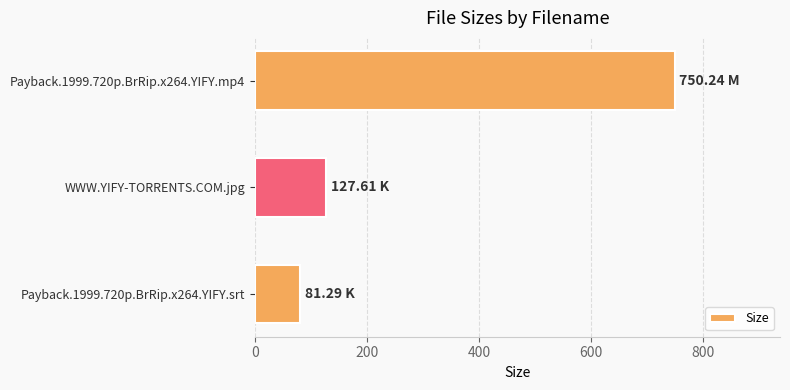

How many bars are there in total?

3